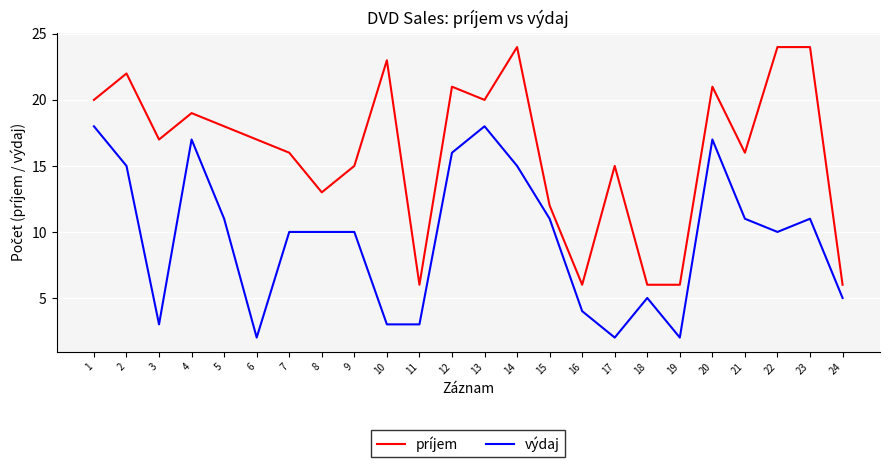

List the series in order of their overall mean, highest first.

príjem, výdaj